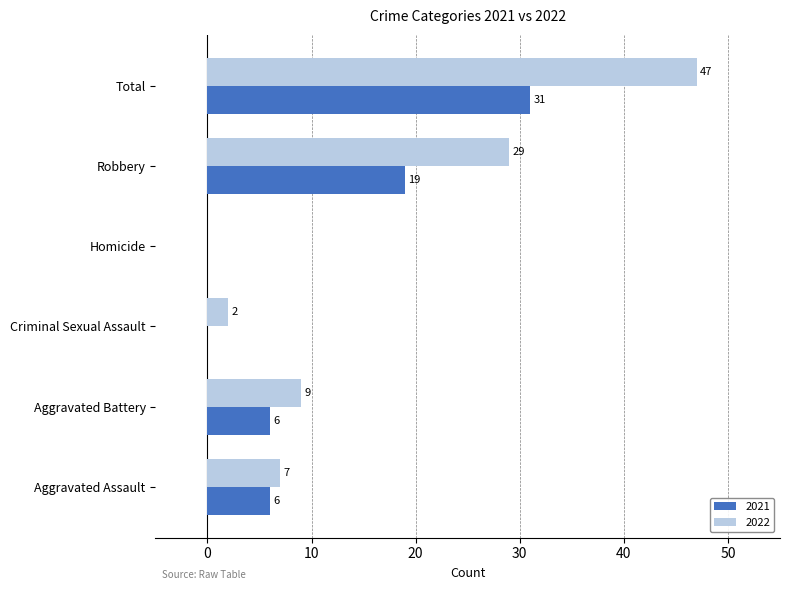

What is the maximum value for 2021?

31